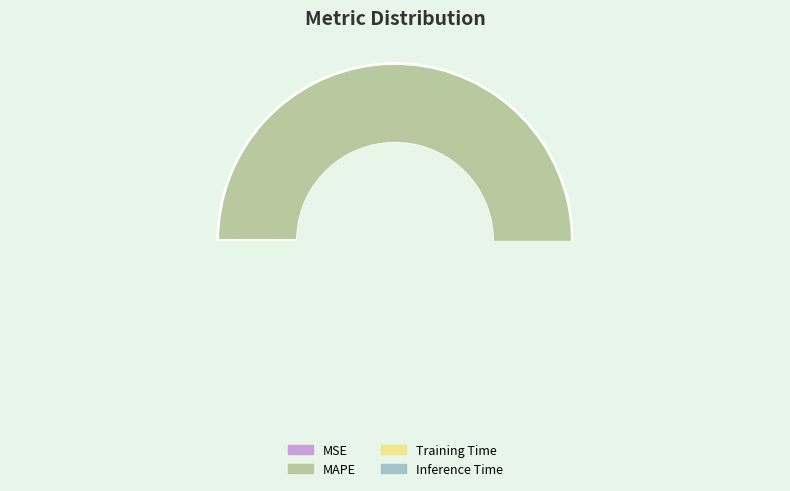

To the nearest percent, what percentage of the pie is Inference Time?

7%